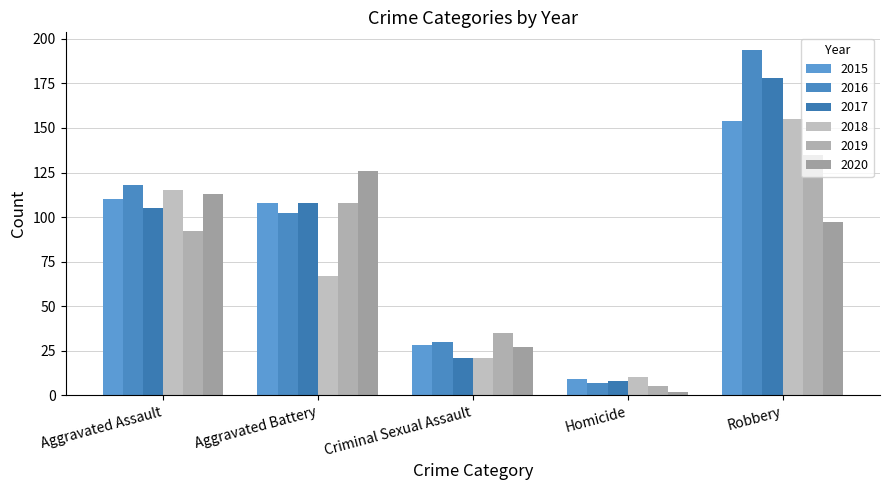

What is the value of the 2019 bar at the 3rd from the left?

35